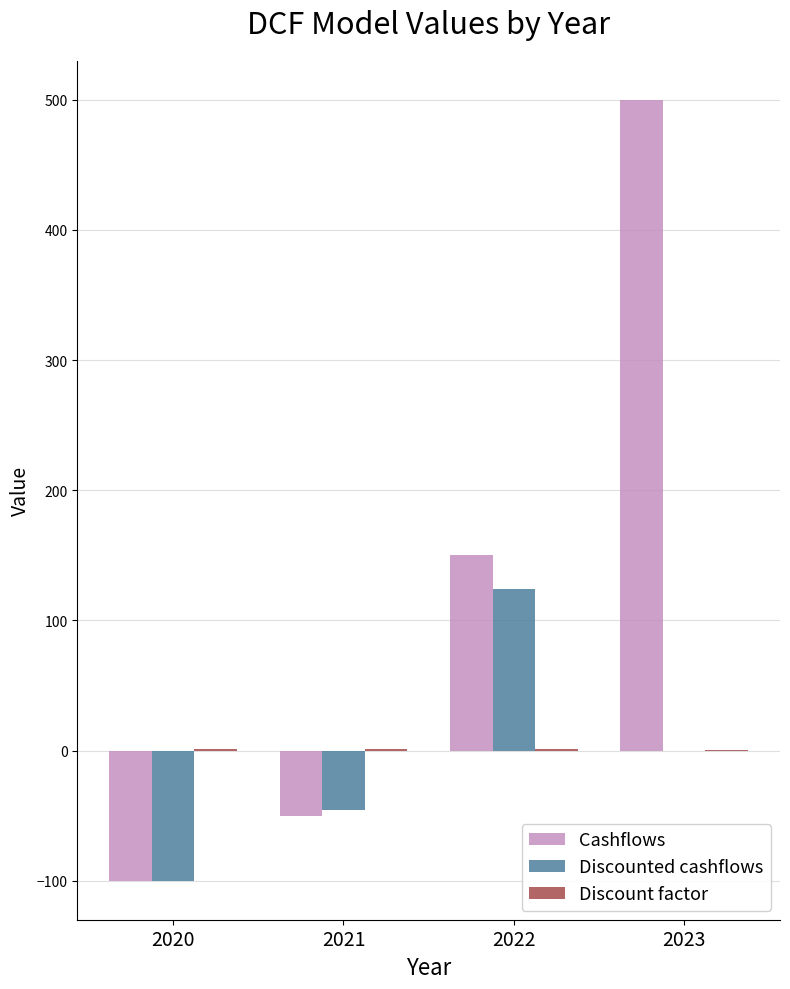

At which label is Cashflows closest to 200?

2022